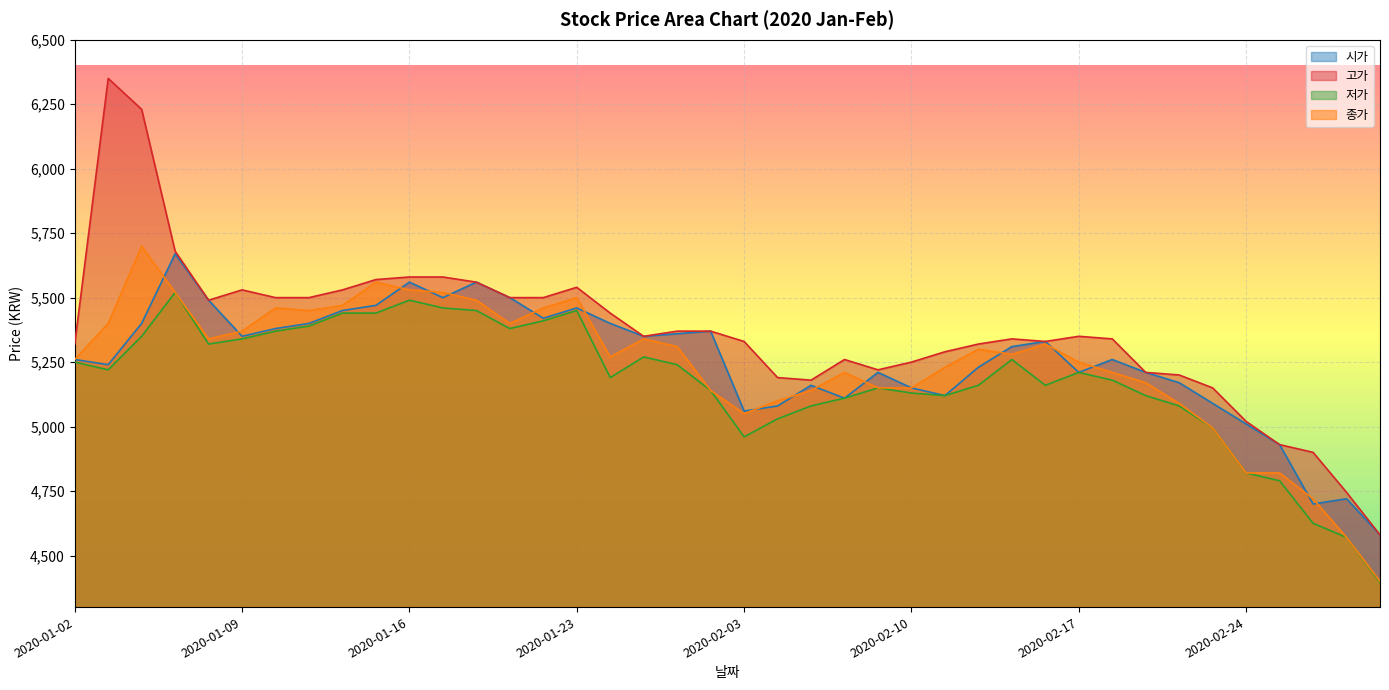

True or false: 저가 has a value of 5270 at 2020-01-29.

True